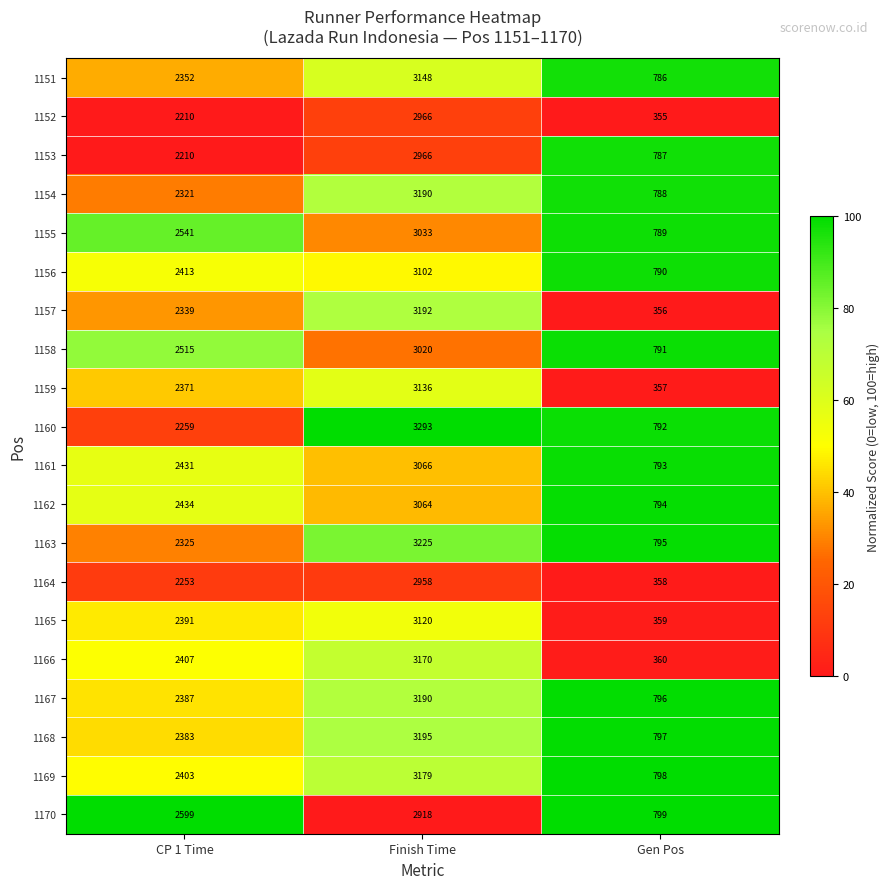

What is the spread (max minus min) of values at Gen Pos?

444